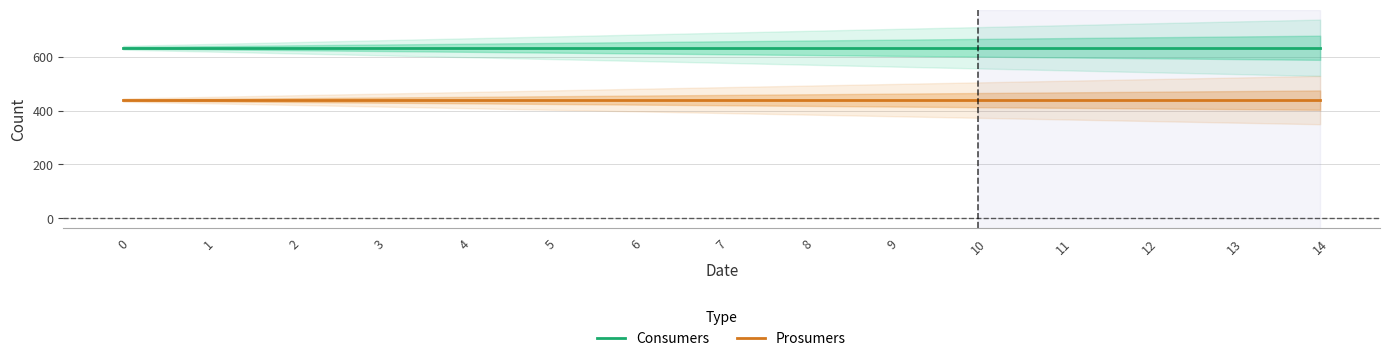

Is this an area chart (filled region under the line)?

No